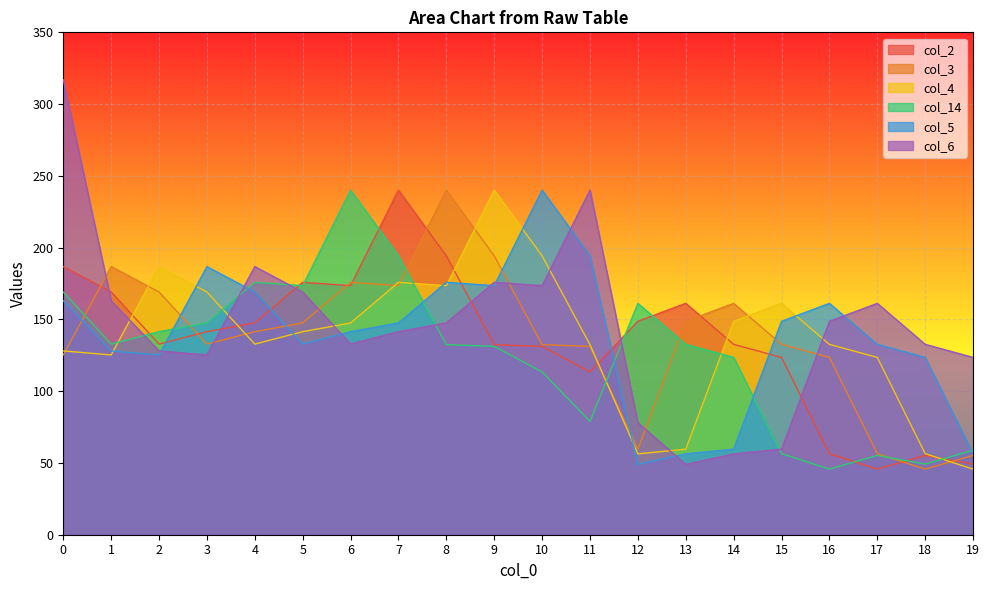

The value of col_4 at 7 is 175.8. True or false?

True